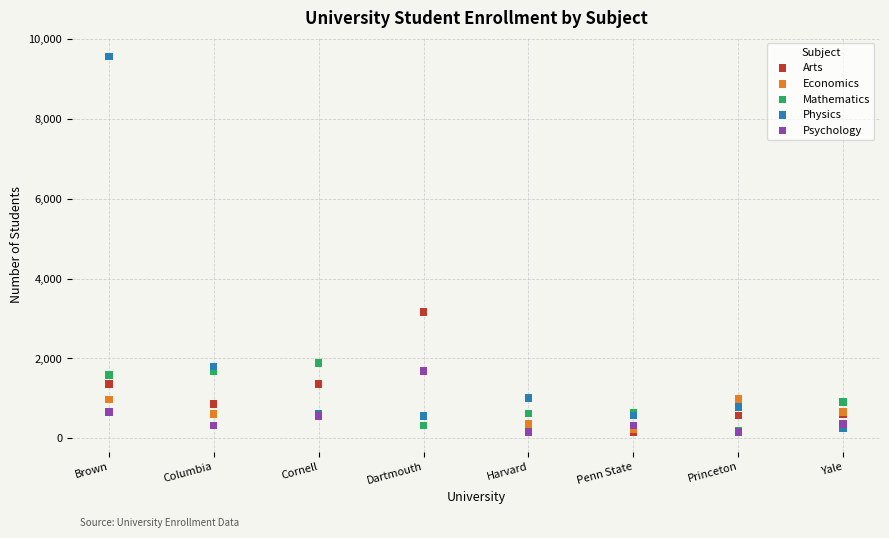

Which series has the largest Y range (max minus min)?

Physics